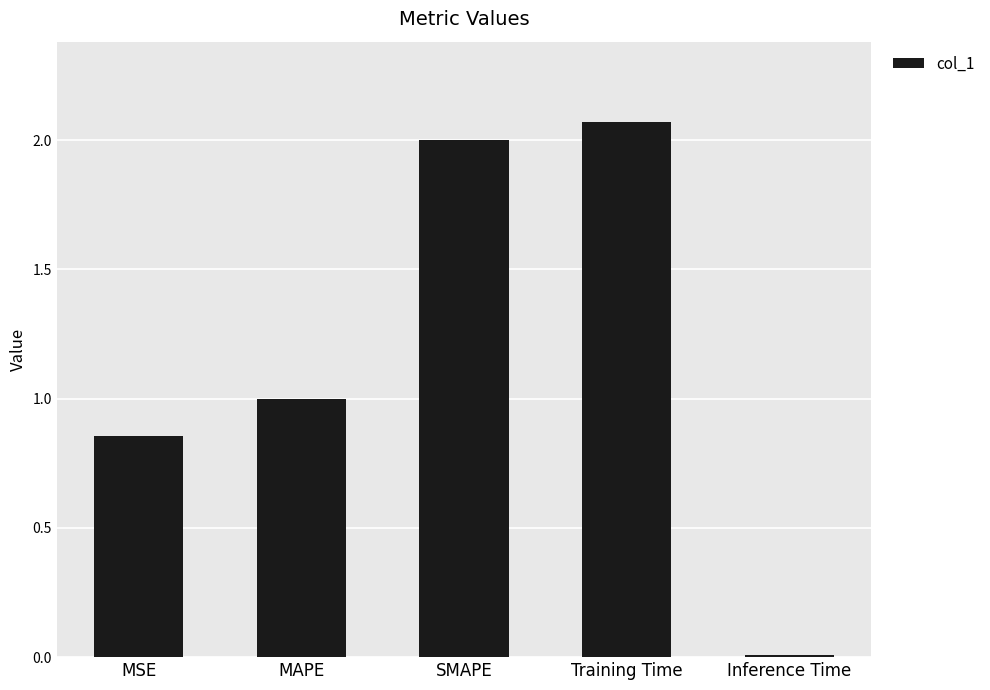

Between MAPE and SMAPE, which is larger?

SMAPE